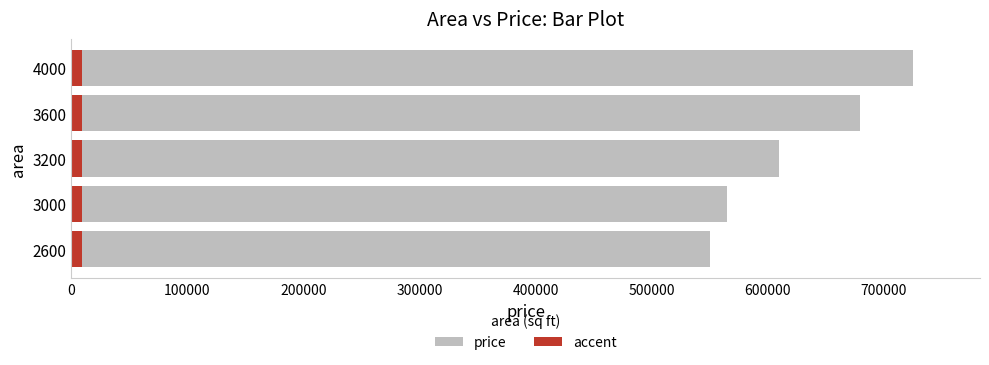

What is the sum of all price values?

3130000.0